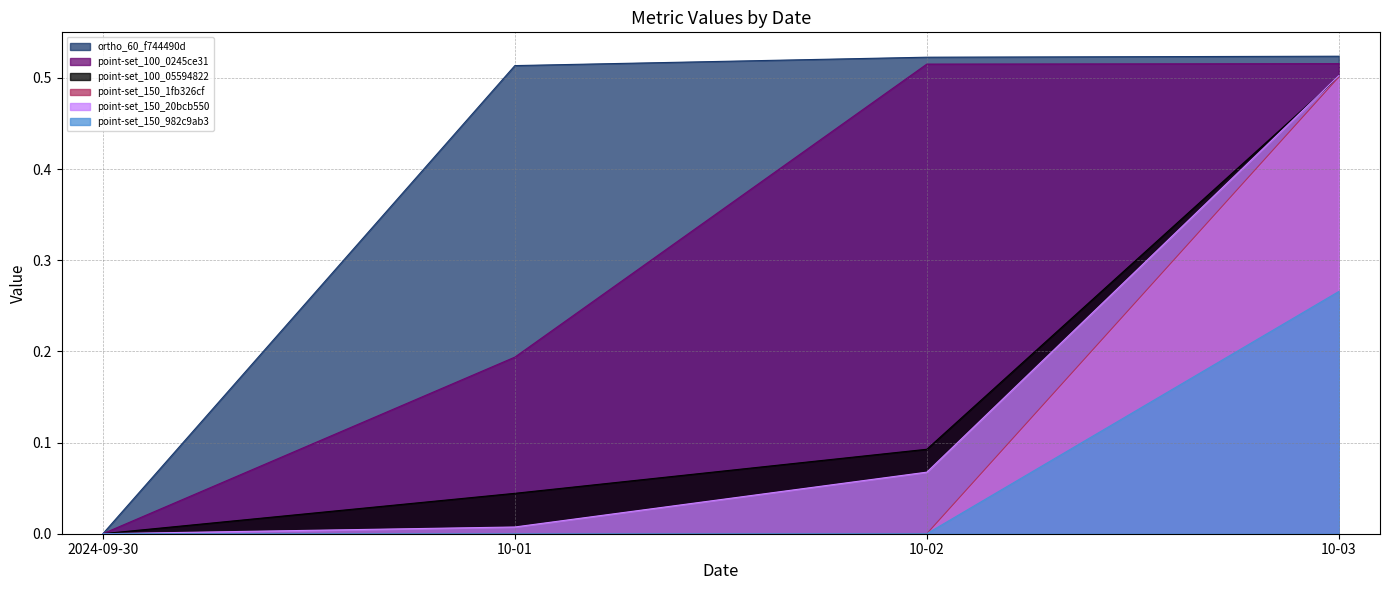

What is the difference between the point-set_100_0245ce31 values at 10-02 and 10-01?

0.3